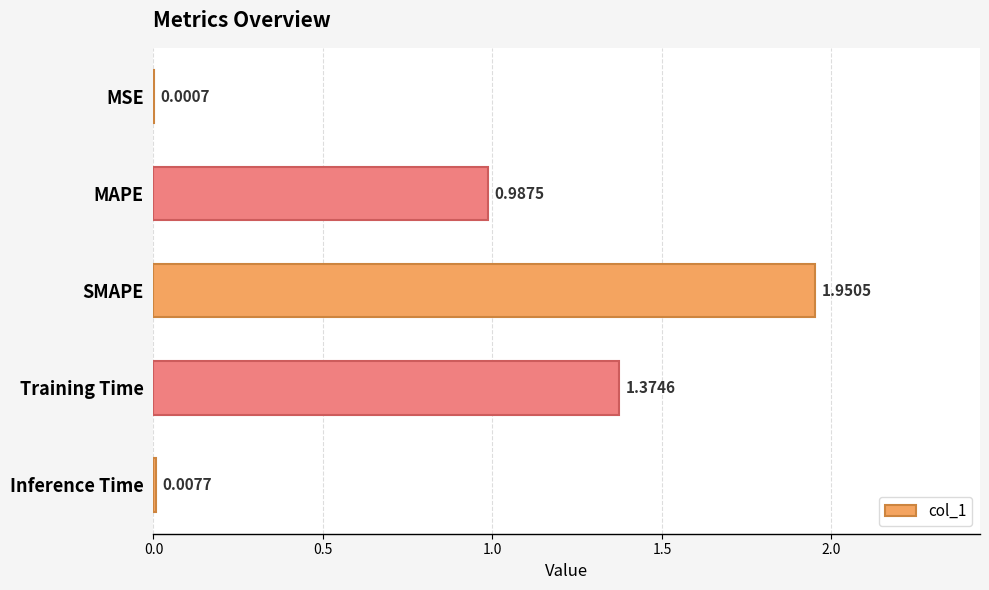

What is the sum of all values?

4.3